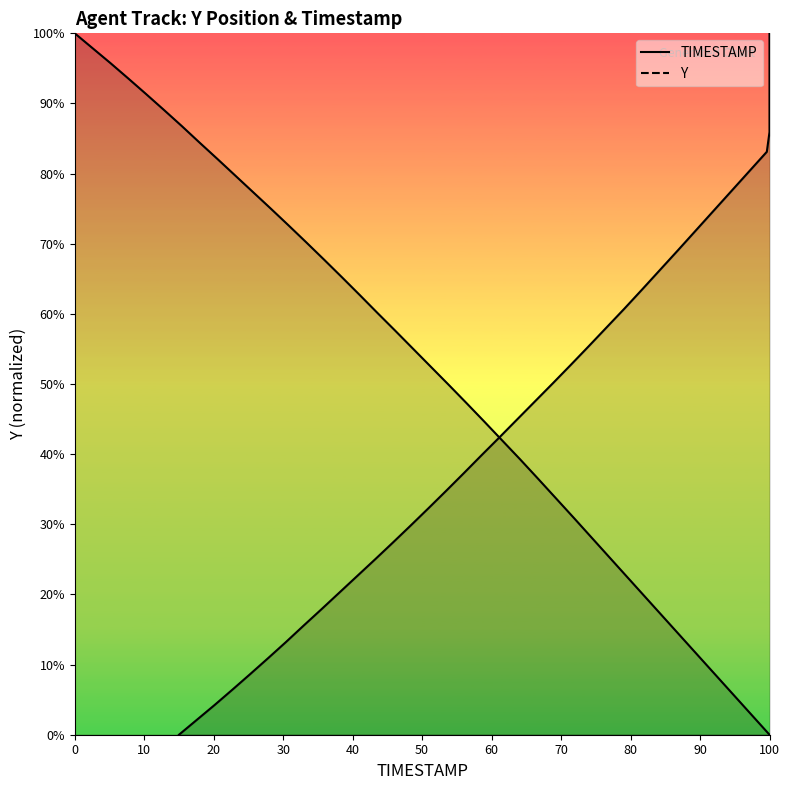

What is the highest value of the TIMESTAMP series?

100.0